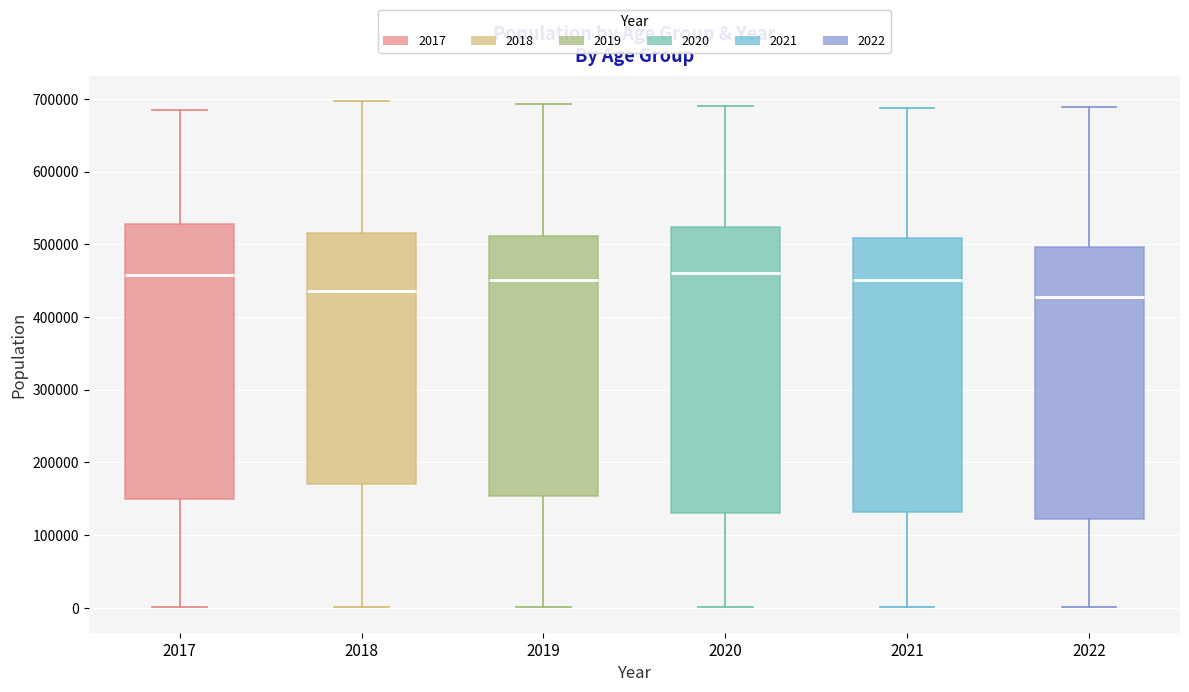

Where is the upper edge of the box at x = 2019 on the y-axis? The values are not printed on the chart, so give them approximately, as read against the axis.

510000